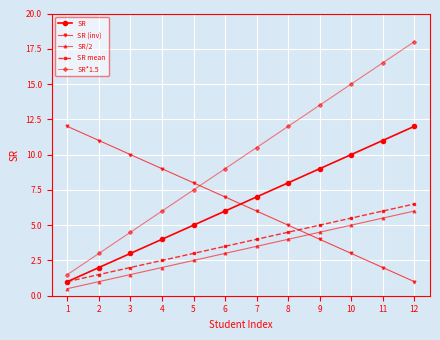

True or false: SR*1.5 and SR mean cross at least once.

False